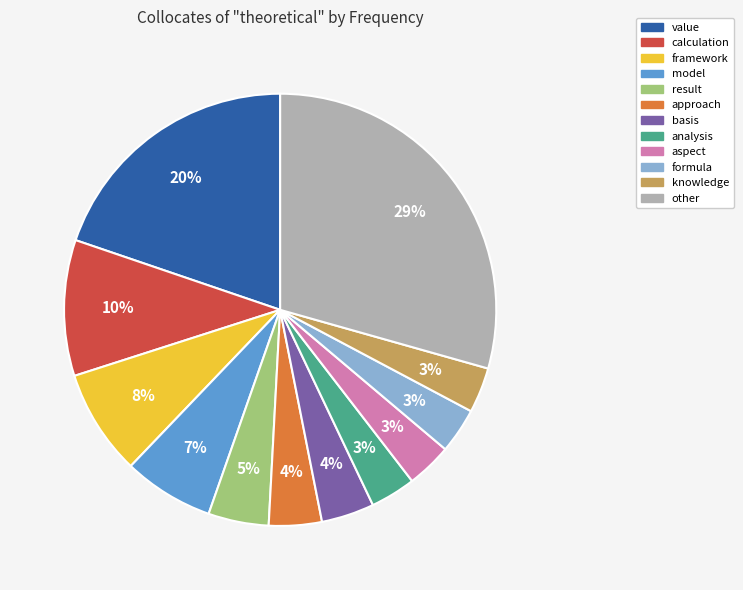

To the nearest percent, what is the difference between the approach and value slice percentages?

16%